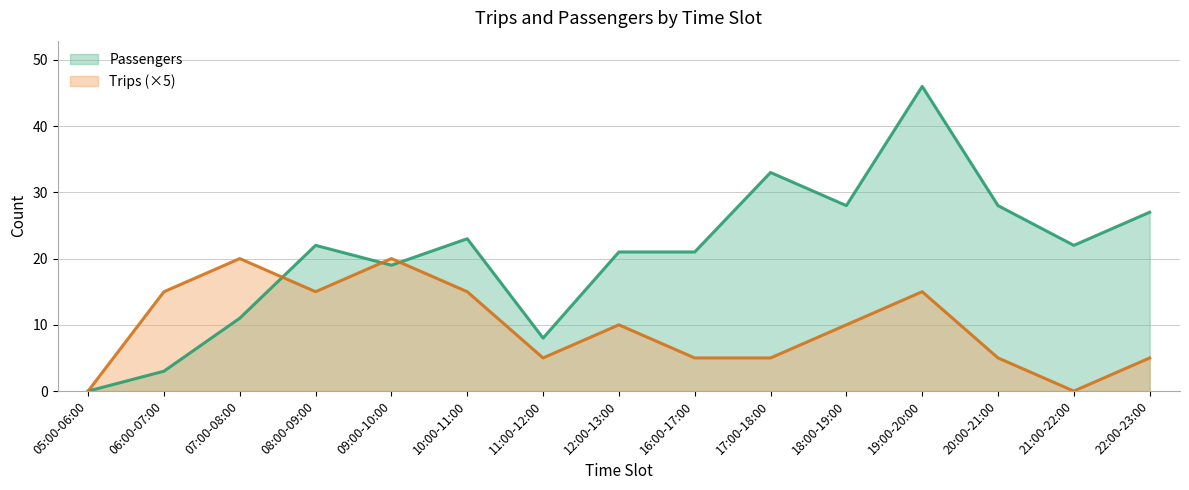

Which series changed the most between 06:00-07:00 and 17:00-18:00?

Passengers